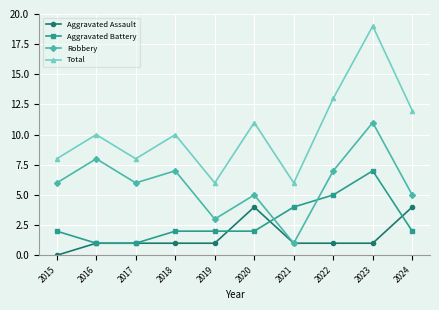

What is the maximum value for Aggravated Battery?

7